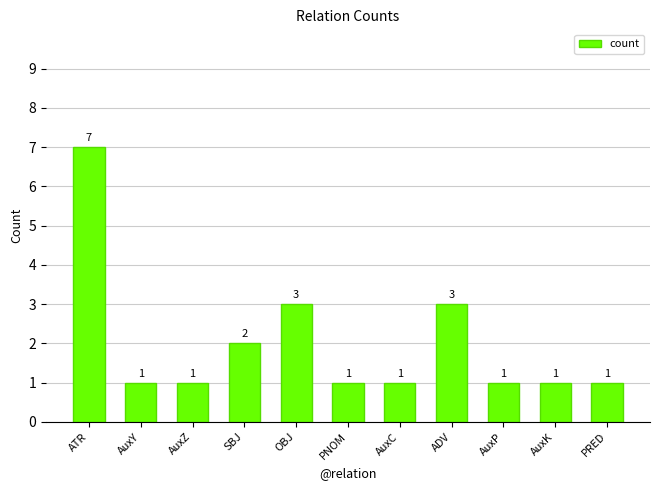

Are the bars grouped side by side (vs. stacked)?

No